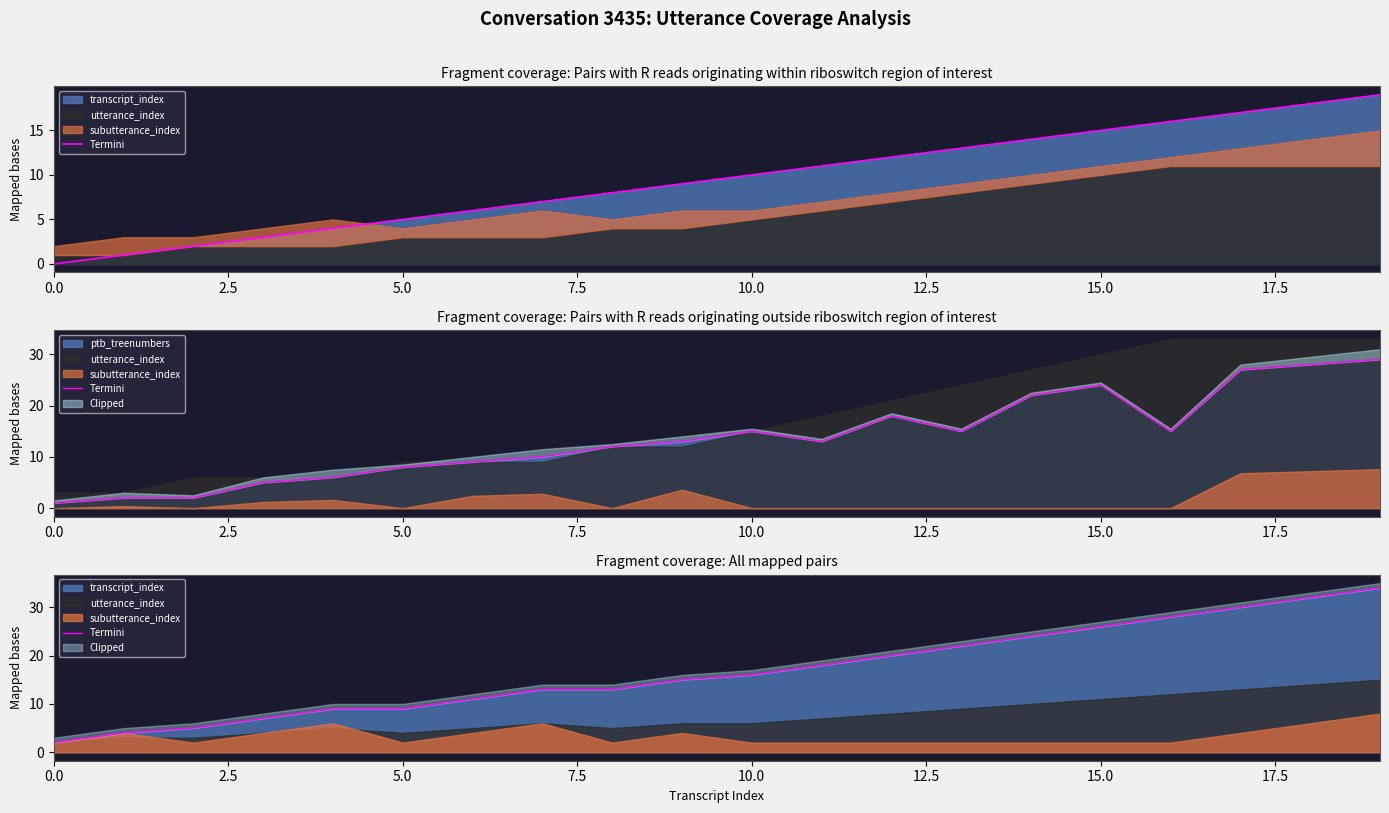

True or false: ptb_treenumbers has a value of 1 at 0.0.

True